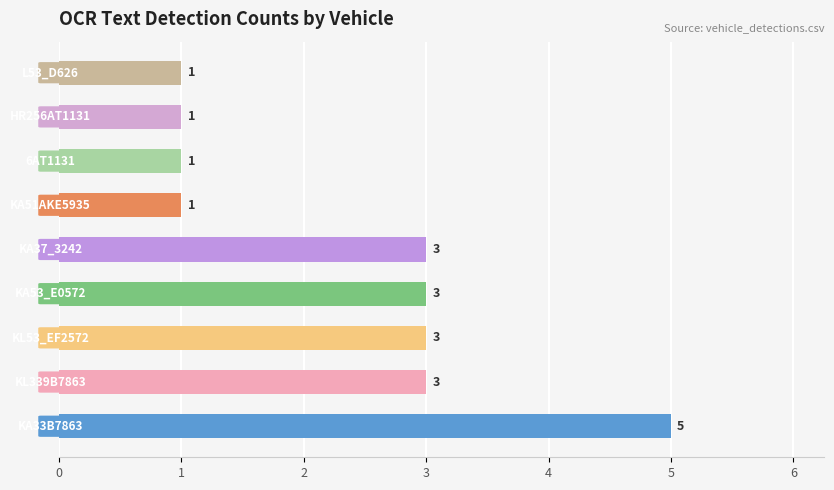

What is the sum of all values?

21